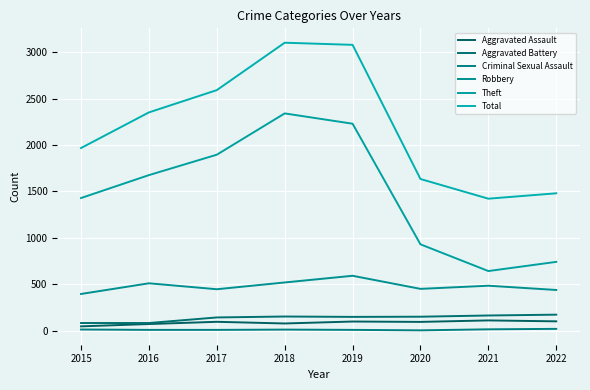

Is this an area chart (filled region under the line)?

No